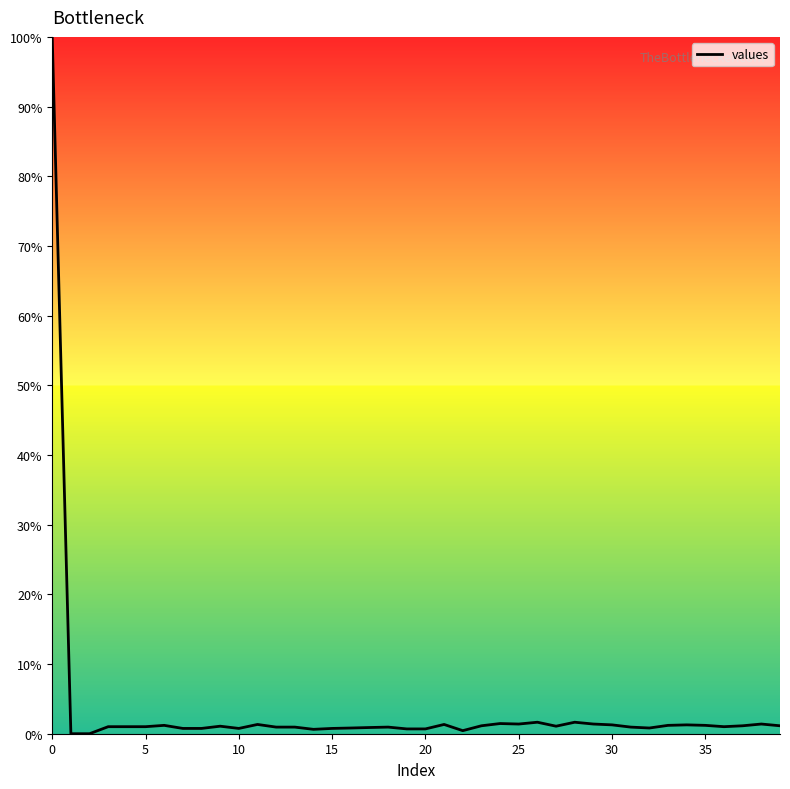

What is the greatest value displayed?

100.0